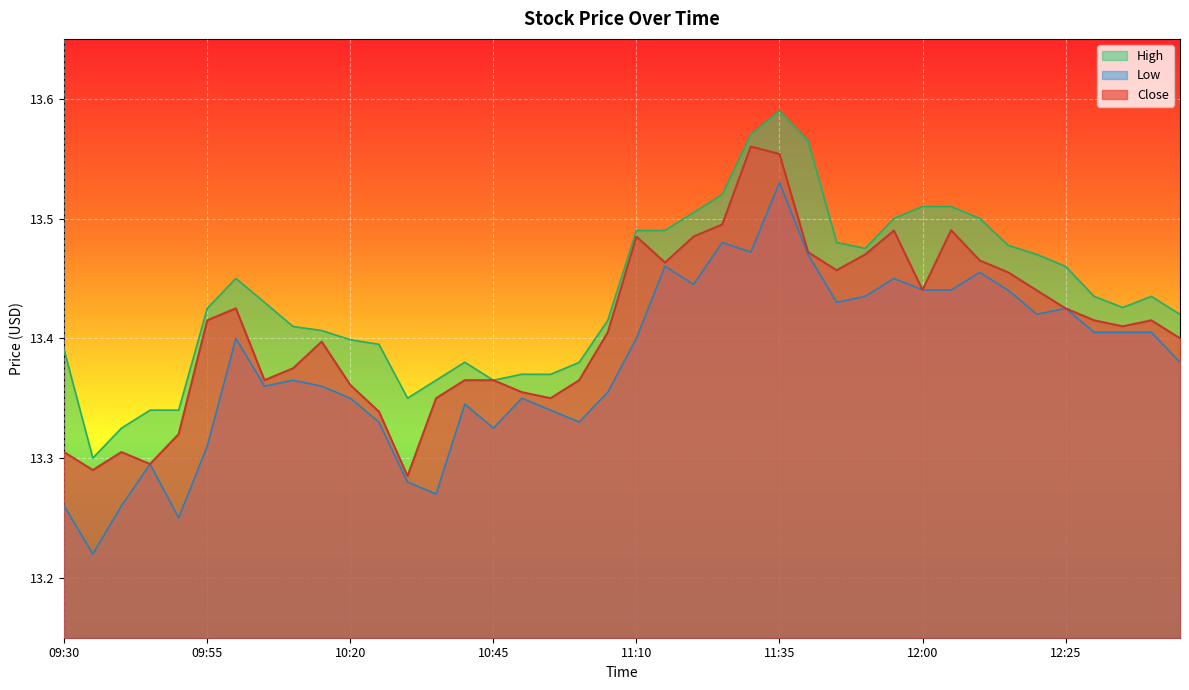

How many interior local peaks does the High series have?

5